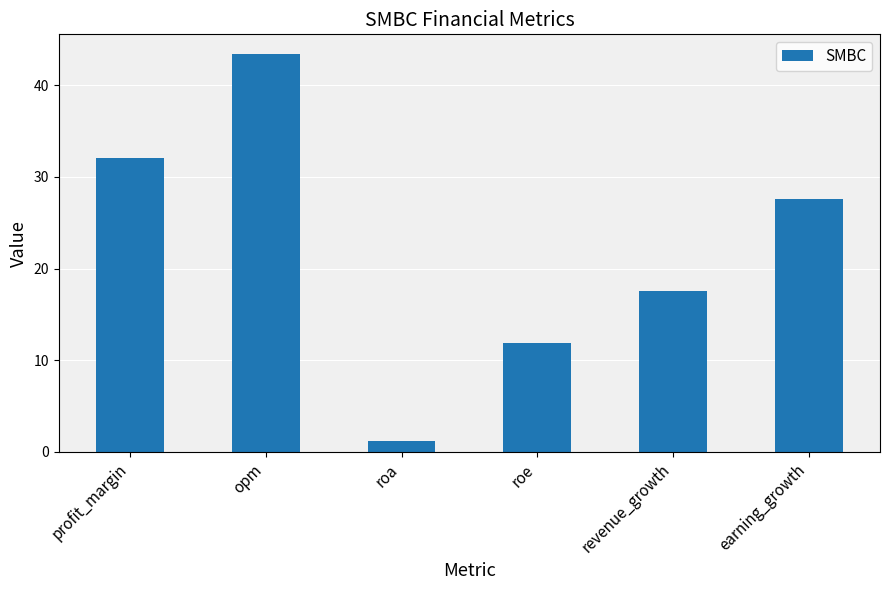

What is the approximate value at roe?

11.8